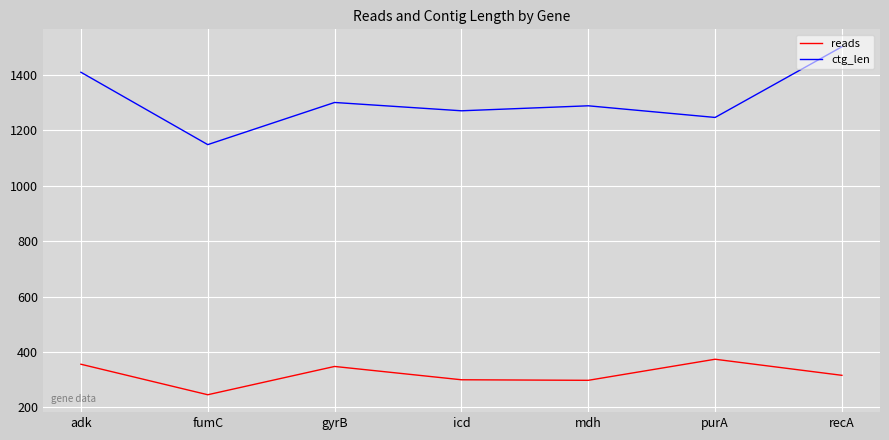

What is the approximate value of reads at purA, to the nearest 50?

350